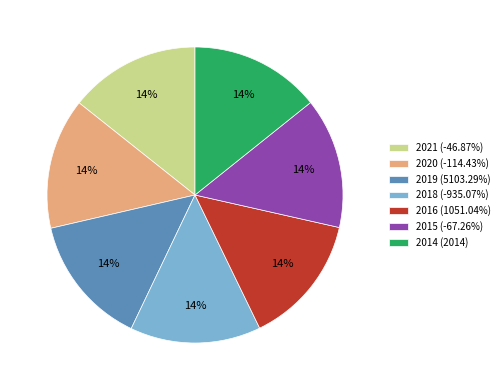

Approximately how many times larger is the value at 2018 (-935.07%) compared to 2019 (5103.29%)?

1.0